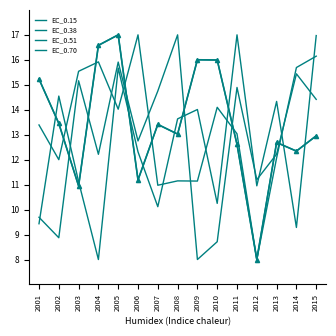

Is this an area chart (filled region under the line)?

No